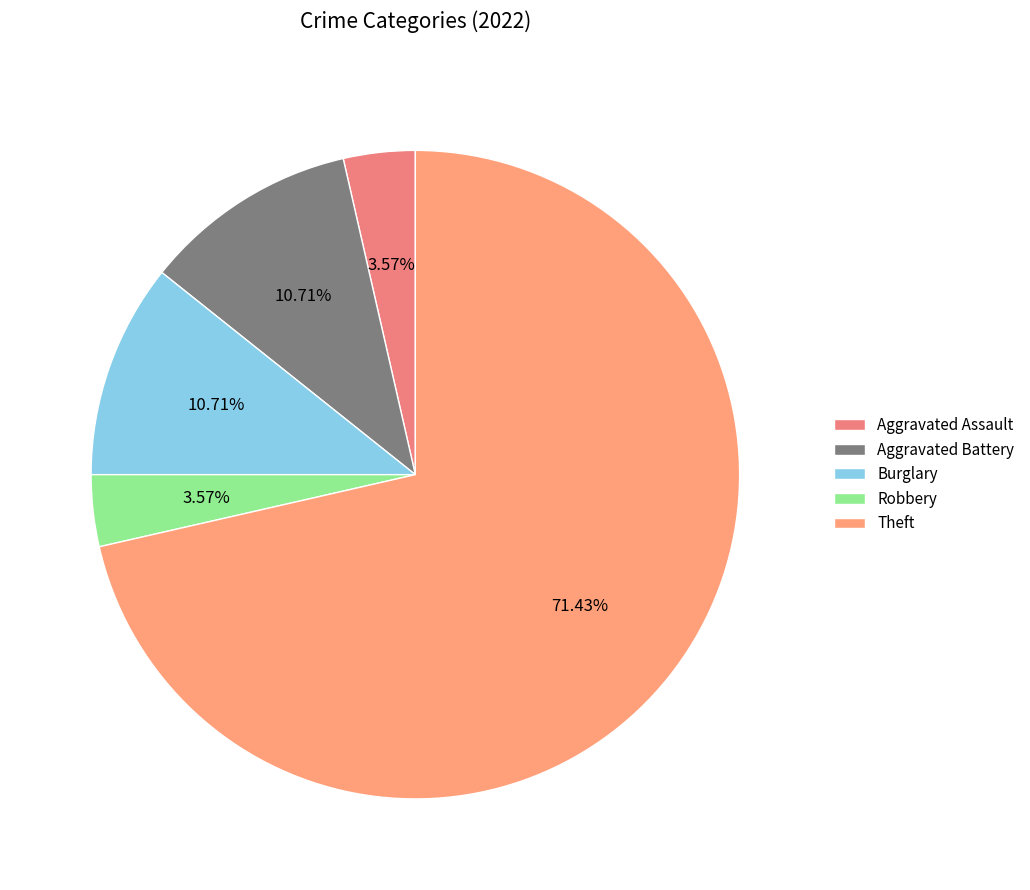

Is there any slice that represents more than half of the pie?

Yes